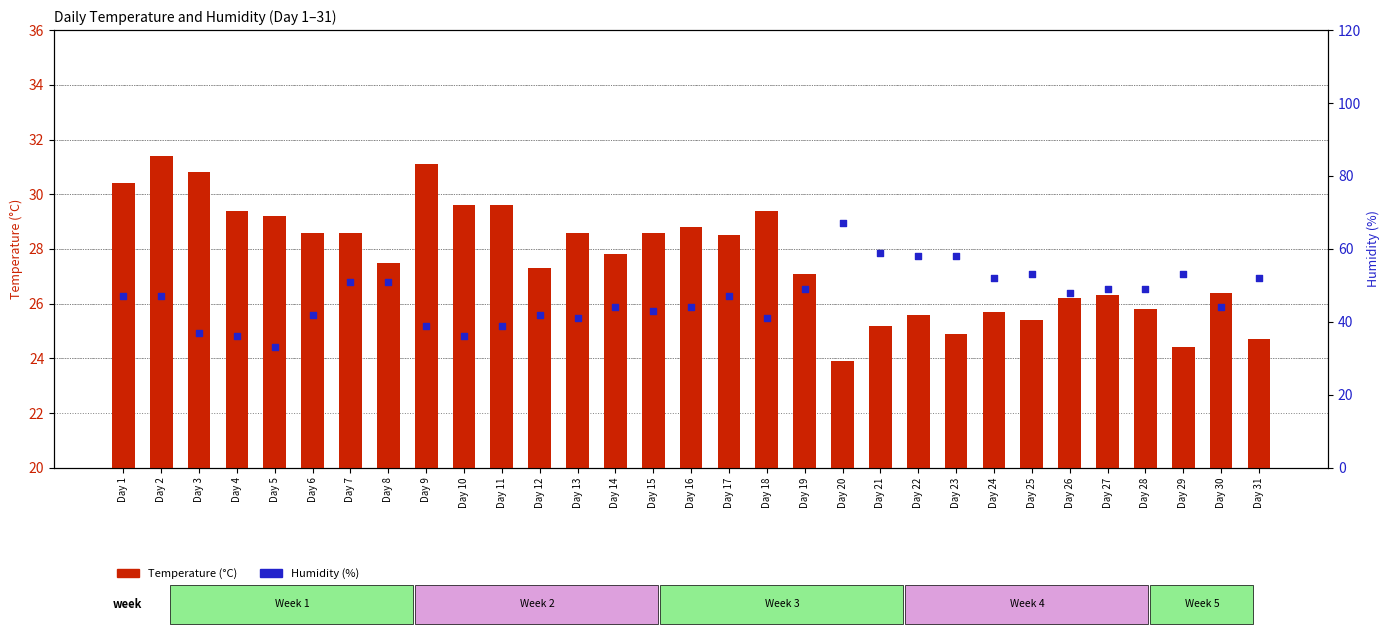

Which series has the largest total across all categories?

Humidity (%)